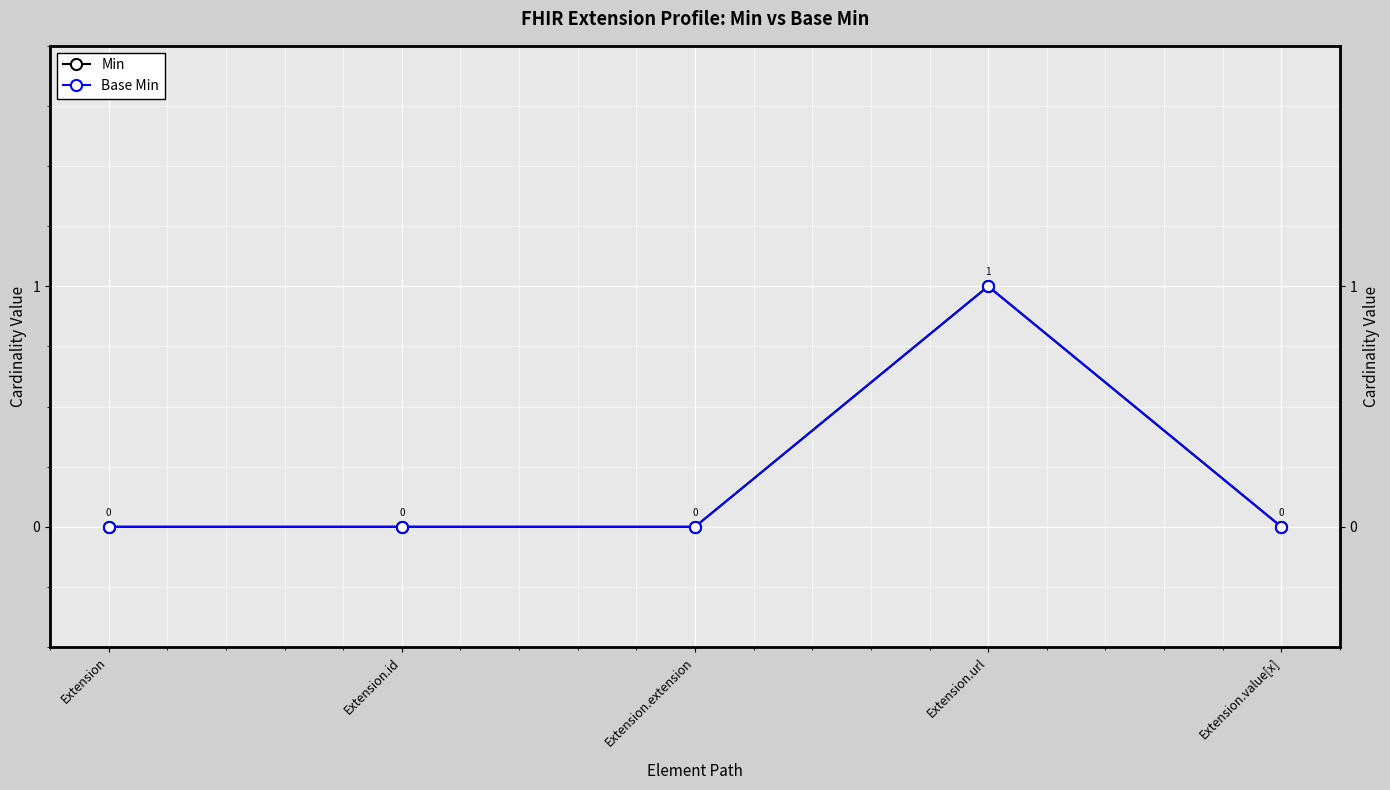

At Extension.id, list the series in order from smallest to largest.

Min, Base Min